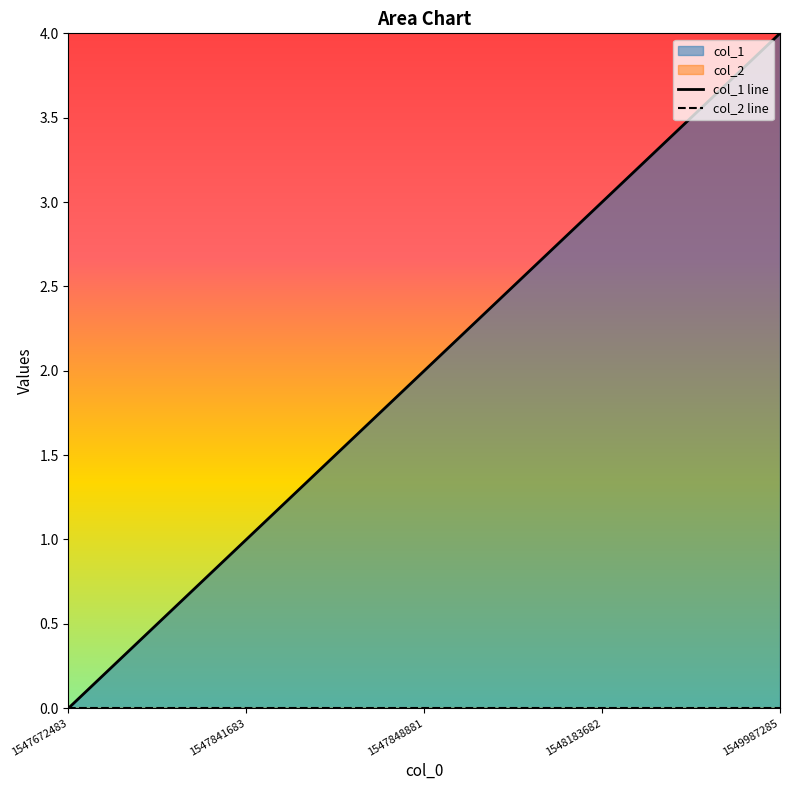

Reading right to left, extract all data points from this chart.

col_1 line: 4	3	2	1	0
col_2 line: 0	0	0	0	0